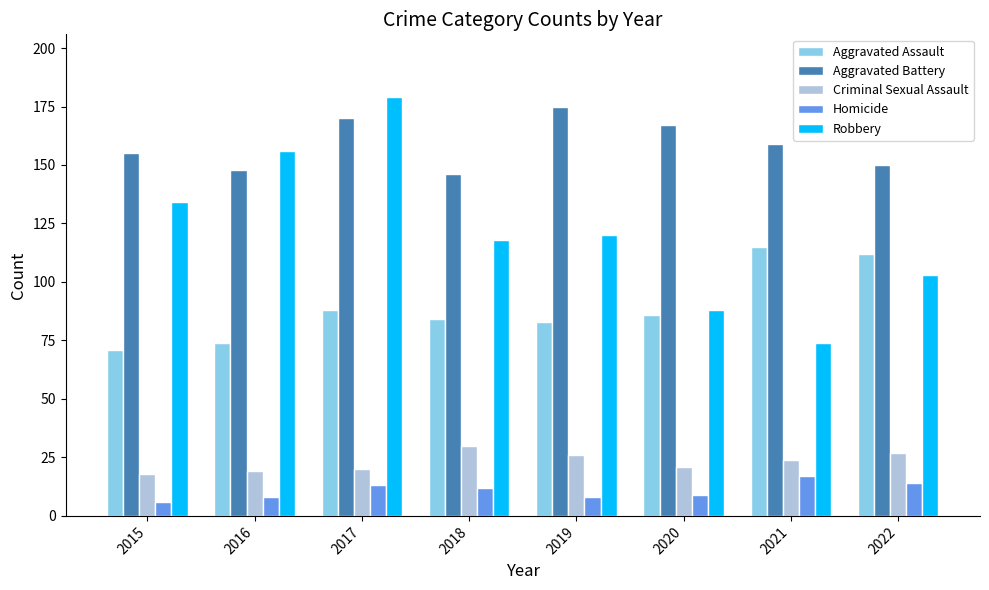

At which label is Robbery closest to 126?

2019